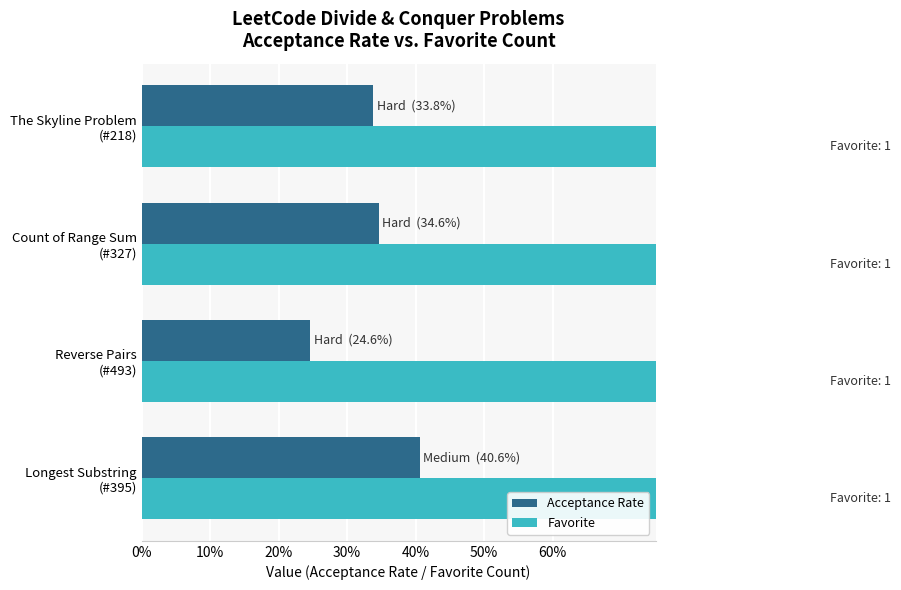

What is the maximum value for Acceptance Rate?

0.4